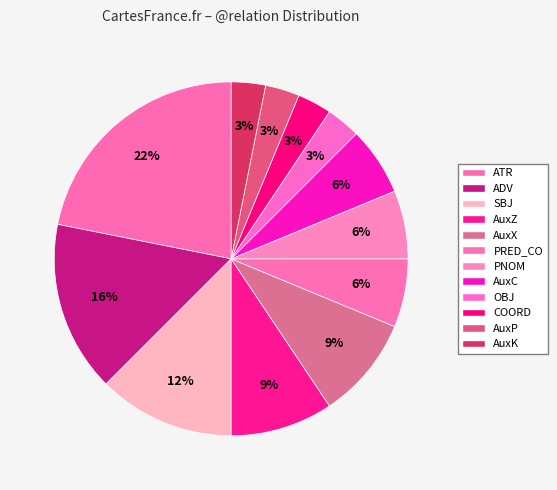

True or false: AuxZ accounts for 9% of the total.

True